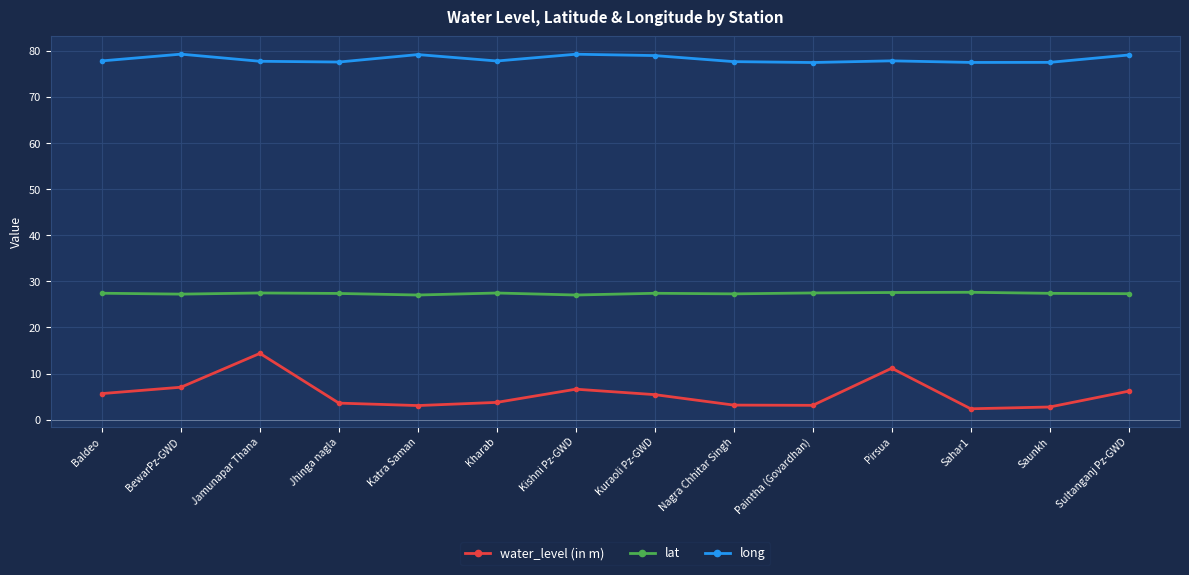

Is it true that water_level (in m) equals 9.5 at Kishni Pz-GWD?

False